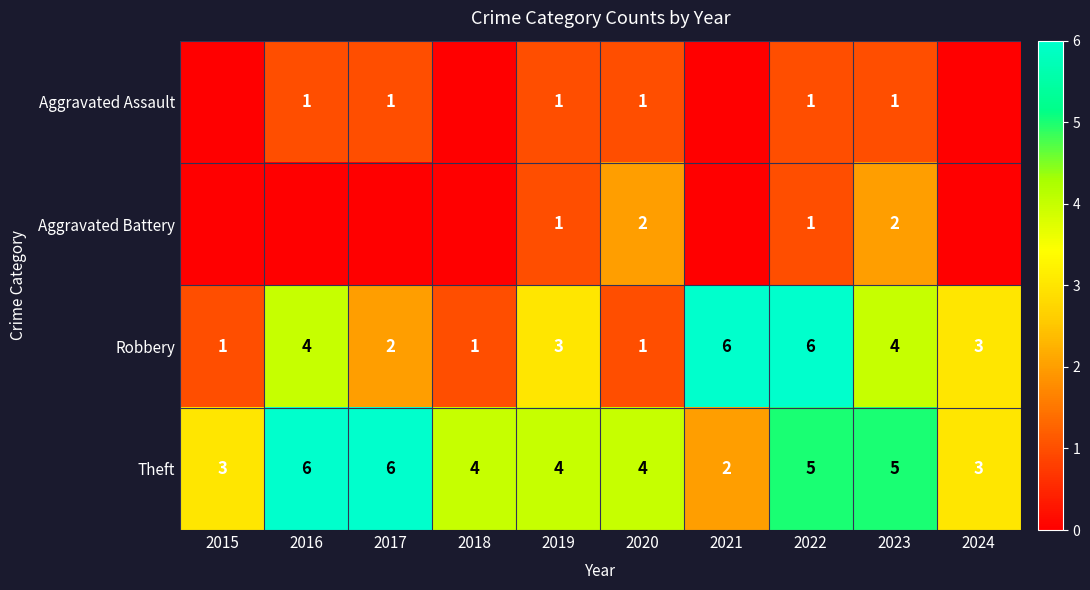

At 2020, list the series in order from largest to smallest.

Theft, Aggravated Battery, Aggravated Assault, Robbery